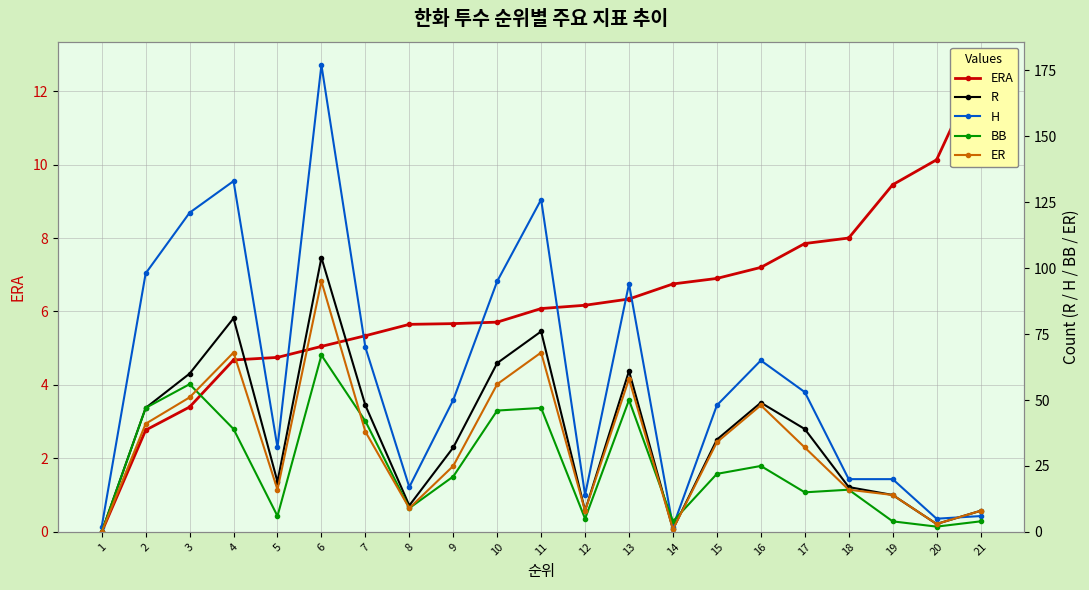

At which category is the sum across all series the highest?

6